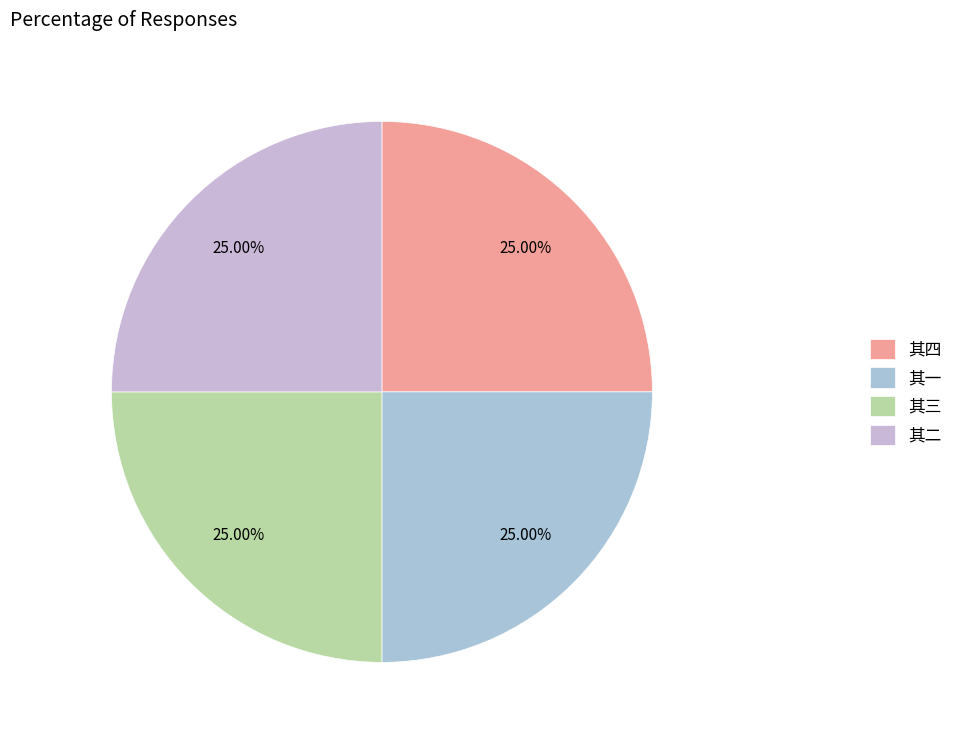

How many slices are in this pie chart?

4